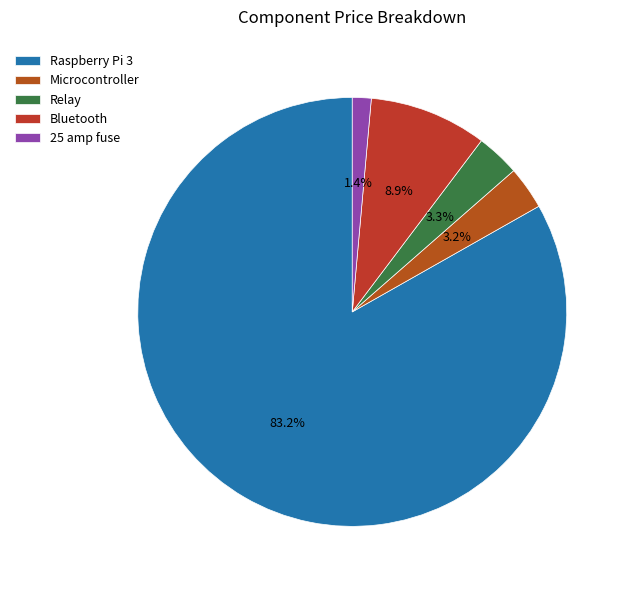

What percentage is the Raspberry Pi 3 slice, to the nearest percent?

83%